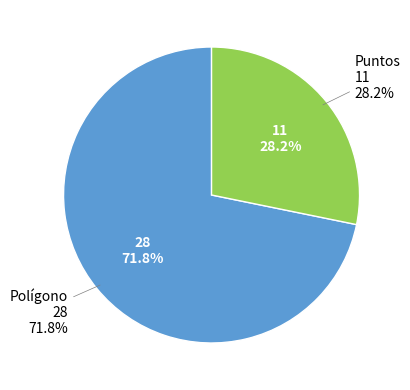

Rank the categories by value from lowest to highest.

Puntos, Polígono